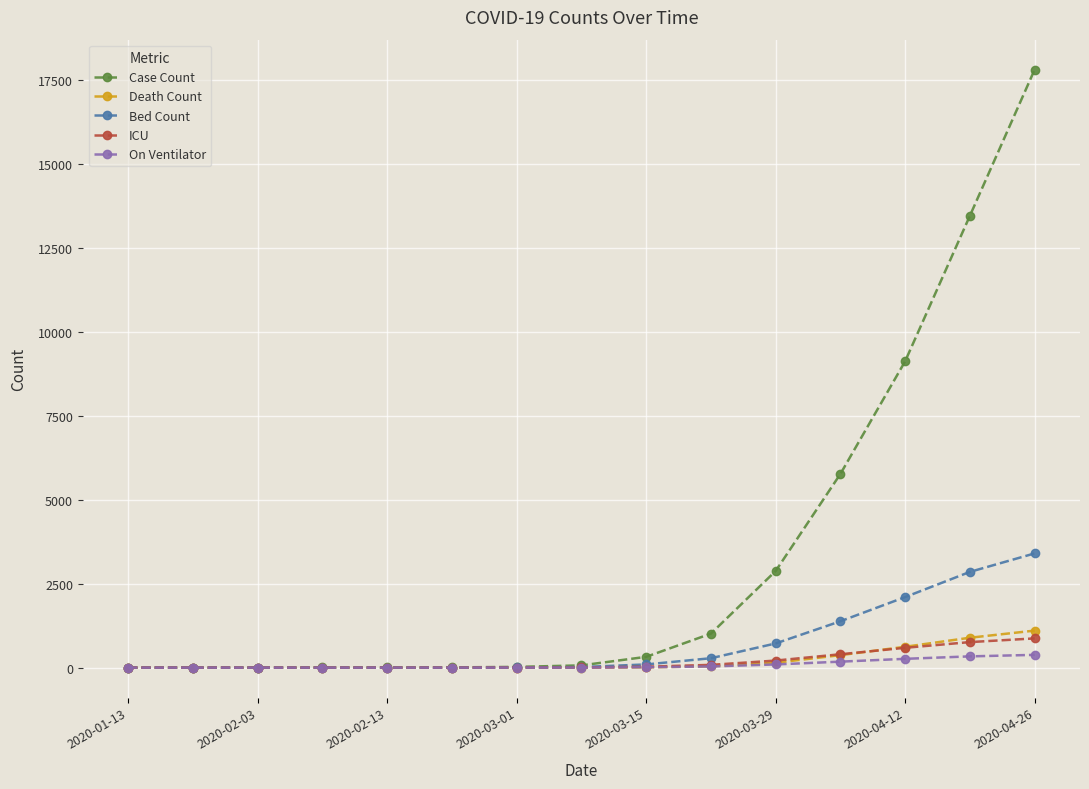

What is the maximum value shown in the chart?

17800